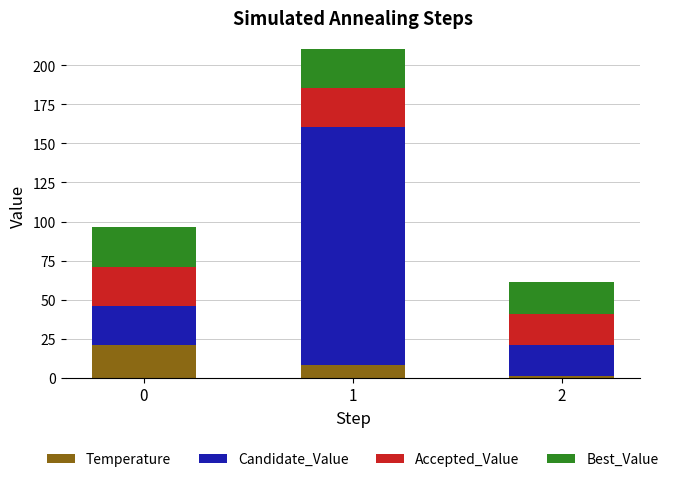

Does the chart contain any negative values?

No